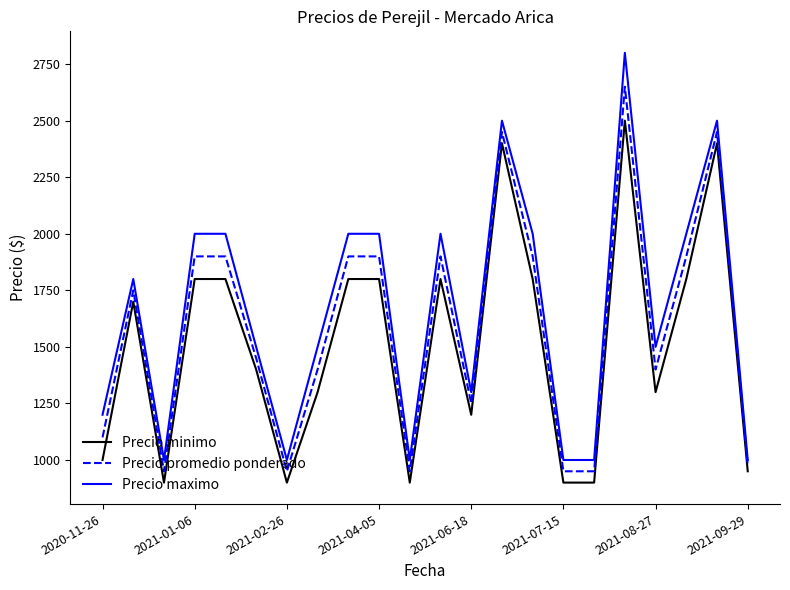

Which series has the largest total across all categories?

Precio maximo